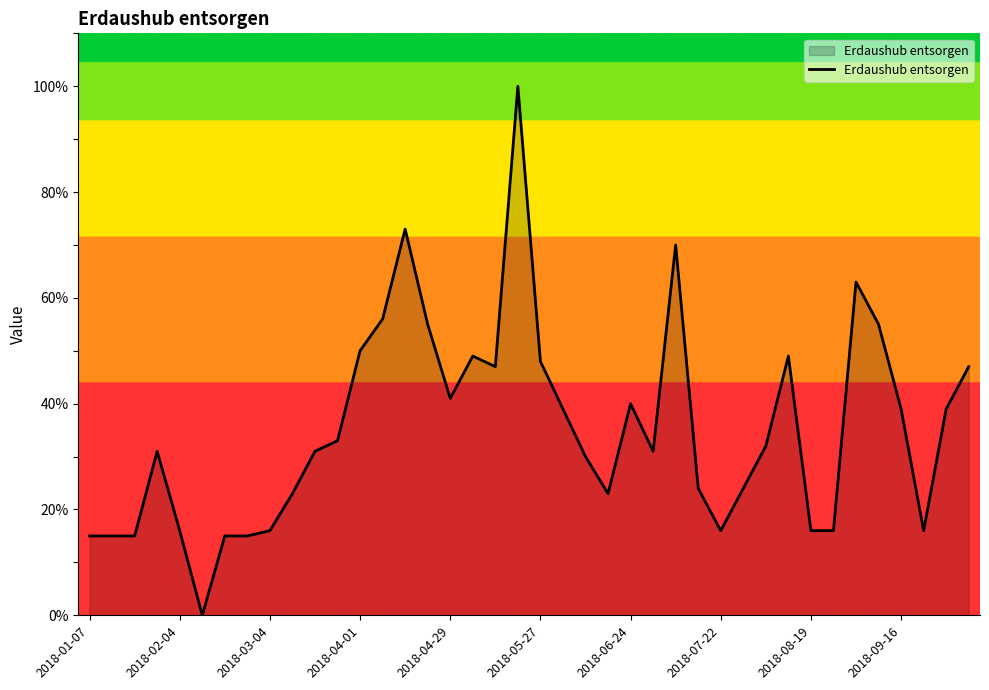

What is the average value?

35